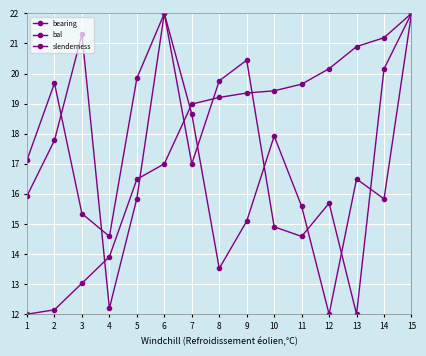

What is the average value of the bearing series?

17.7